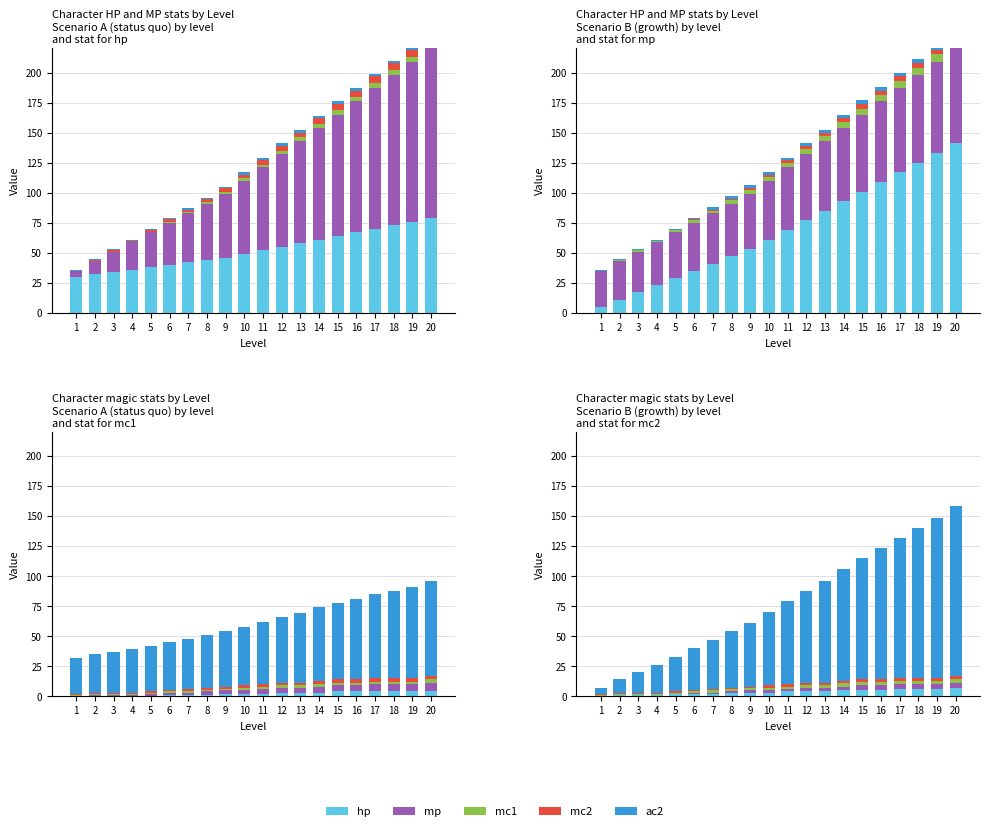

What is the difference between the mp values at 13 and 19?

48